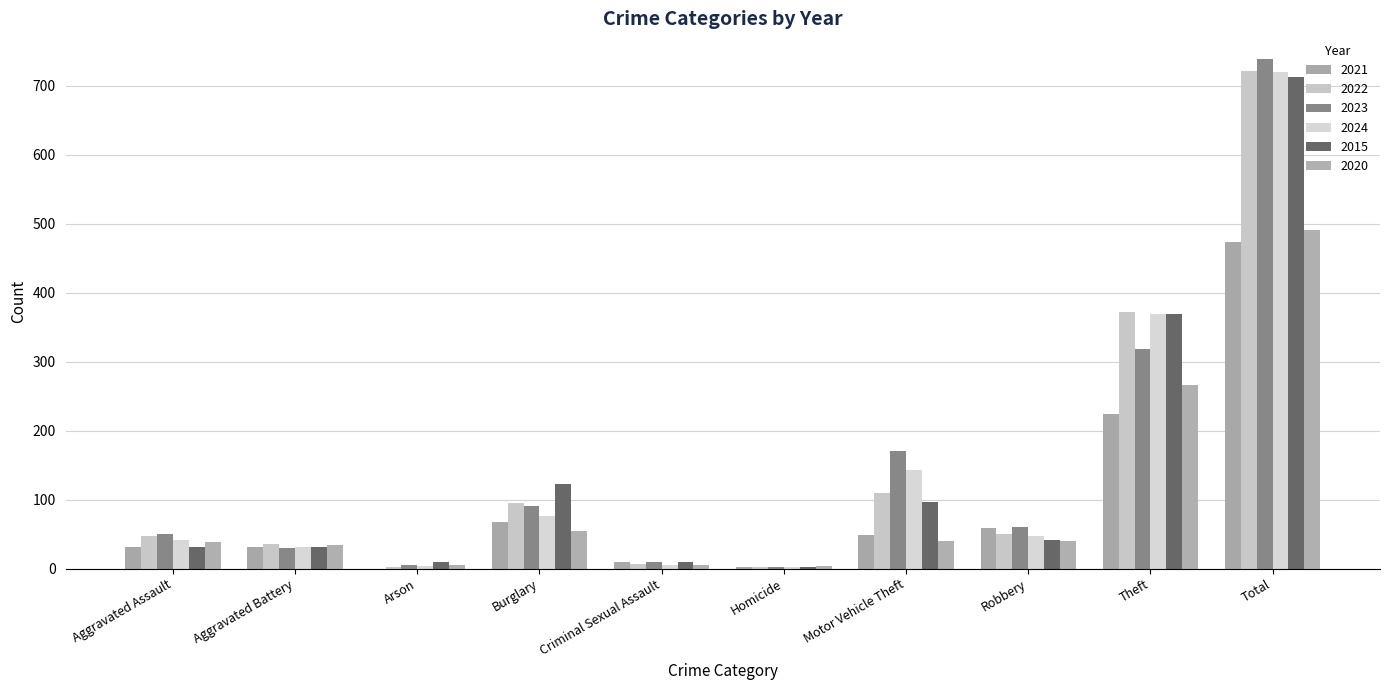

How many groups of bars are there?

10